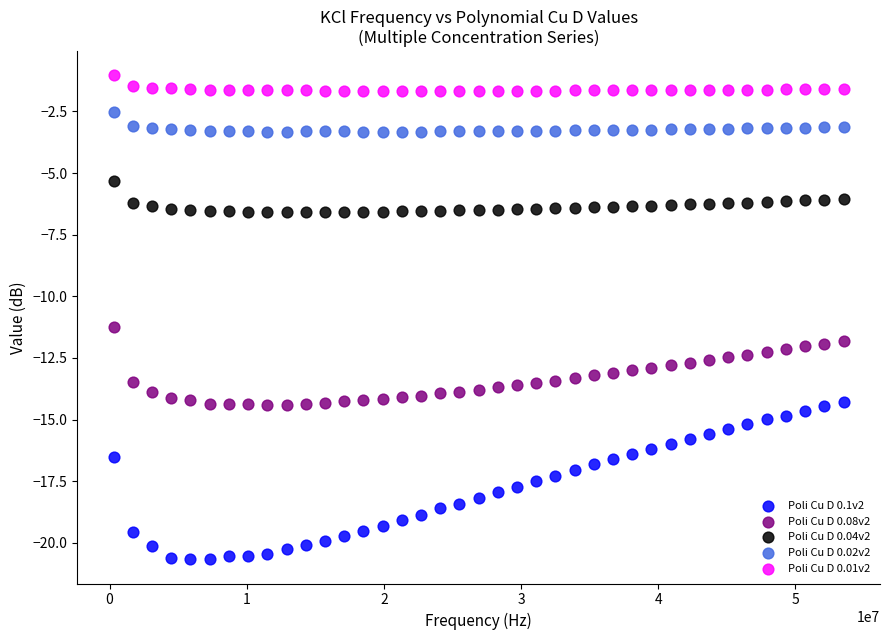

Which series contains the highest Y value?

Poli Cu D 0.01v2